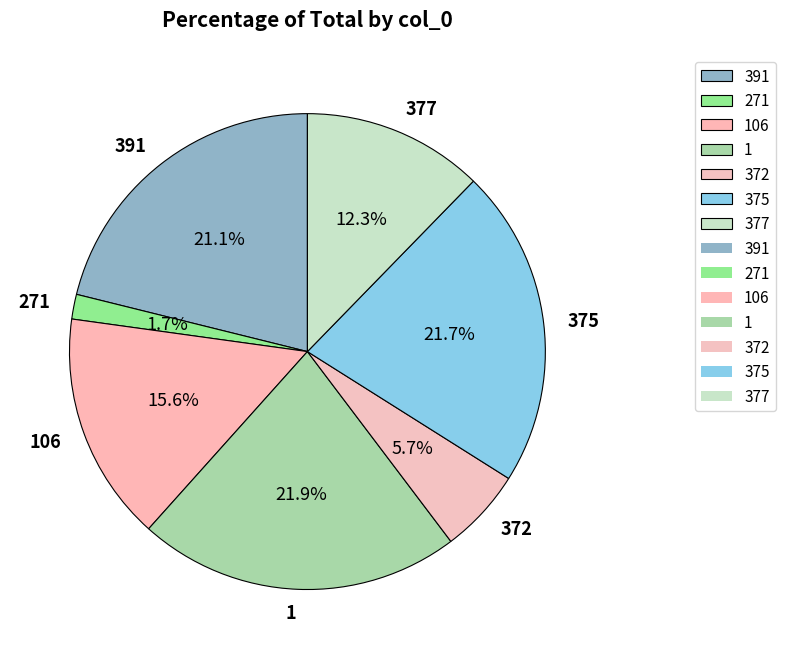

Approximately how many times larger is the value at 372 compared to 106?

0.4